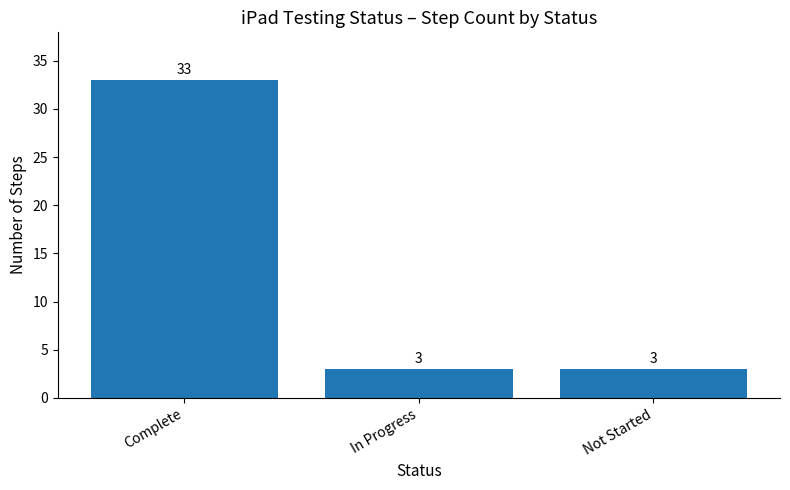

What is the greatest value displayed?

33